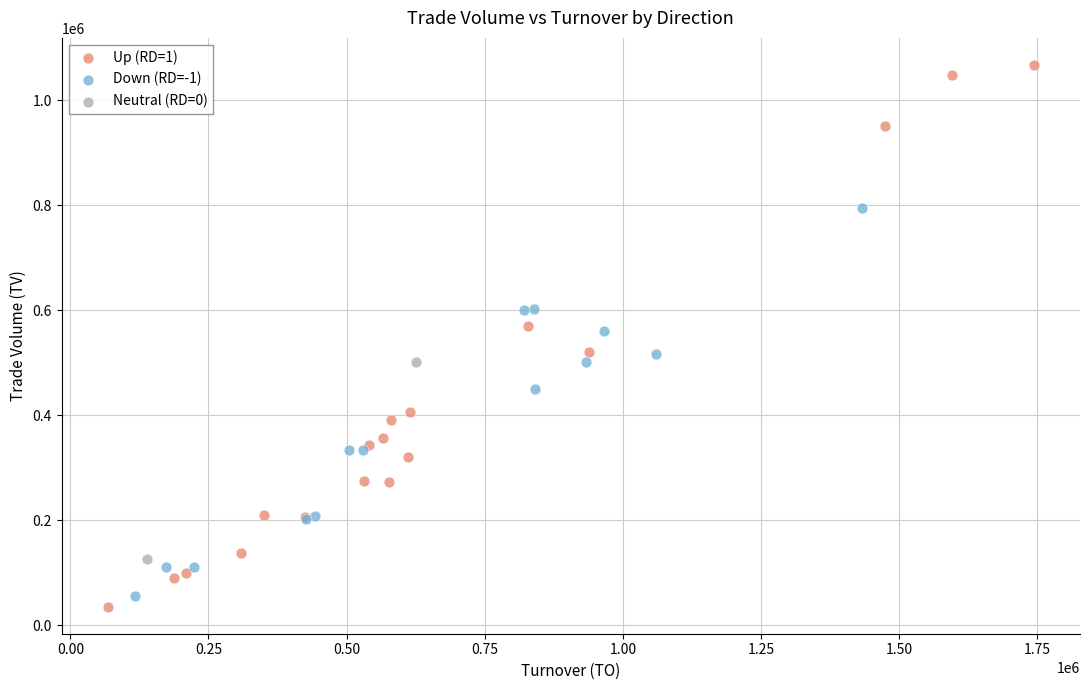

What are all the series names shown in the legend?

Up (RD=1), Down (RD=-1), Neutral (RD=0)